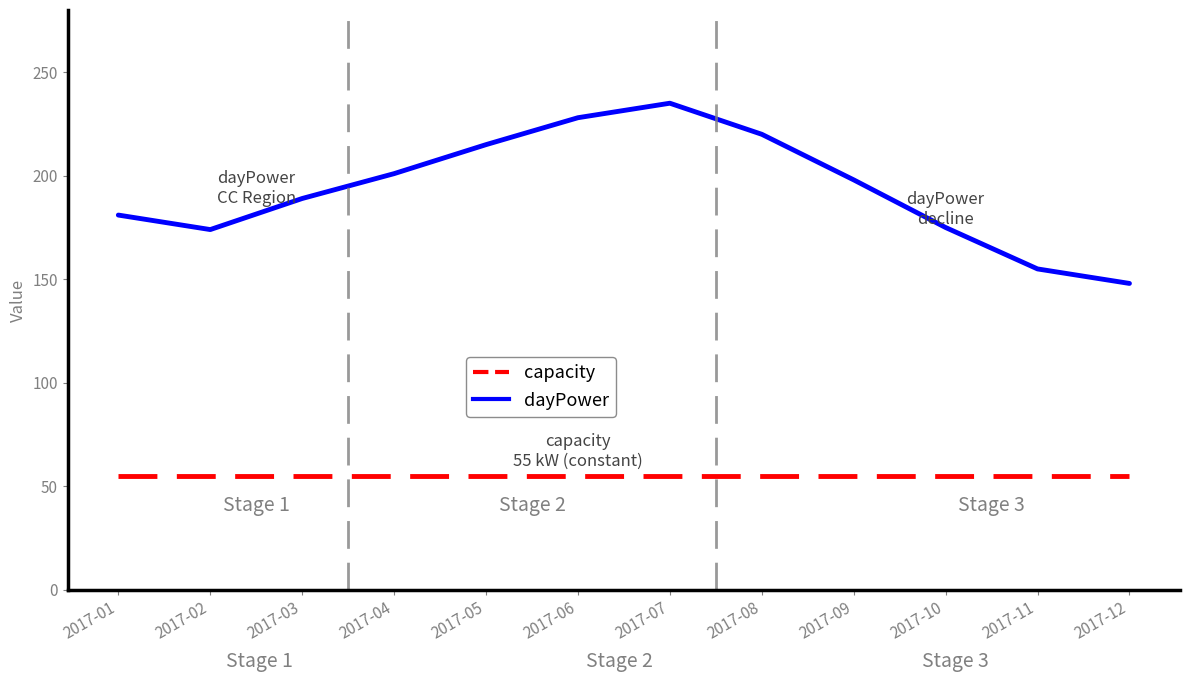

List the series in order of their peak value, highest first.

dayPower, capacity